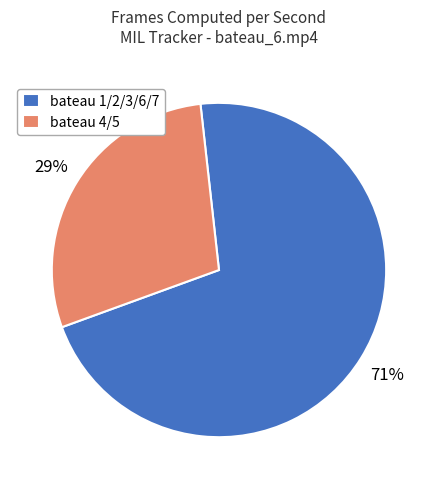

Rank the categories by value from lowest to highest.

bateau 4/5, bateau 1/2/3/6/7